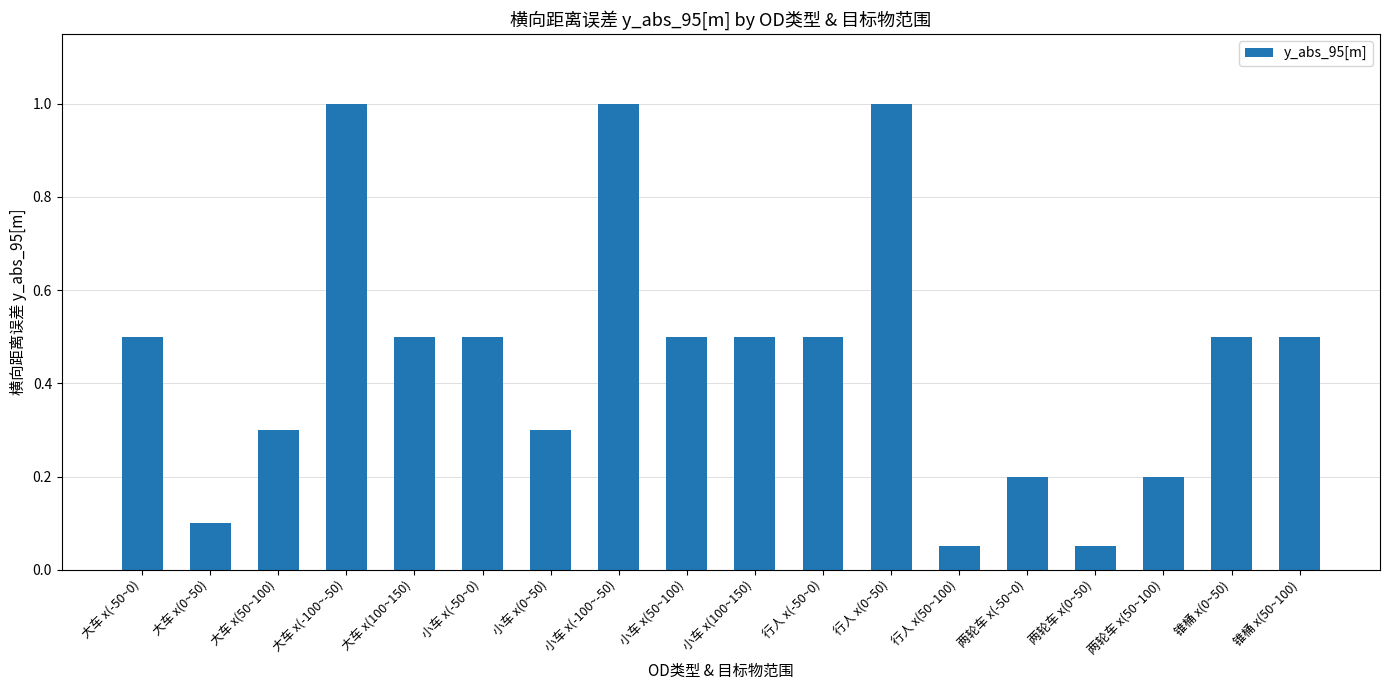

The chart shows a value of 0.5 at 小车 x(0~50). True or false?

False